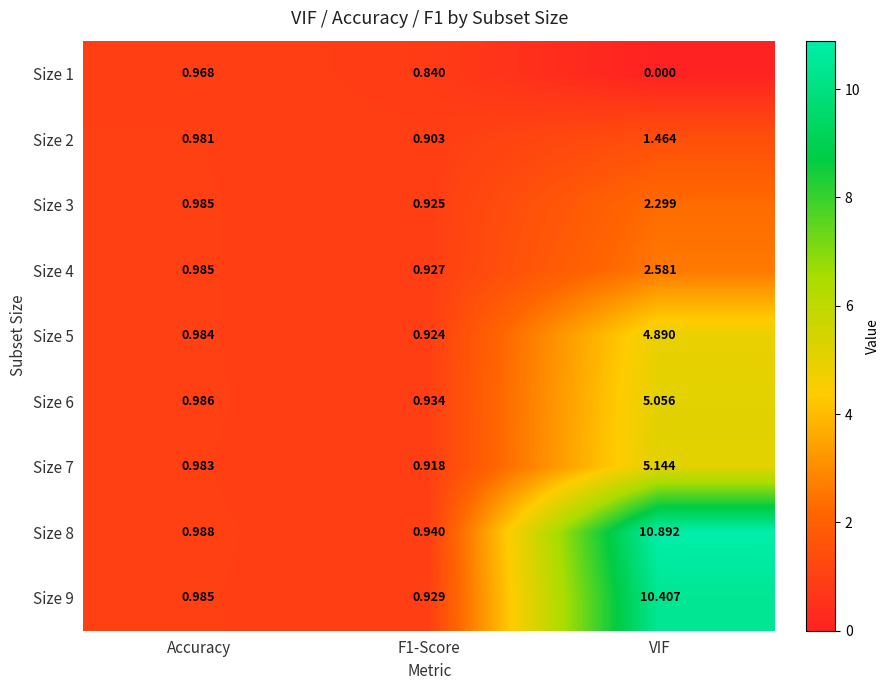

How many data points does each series have?

3